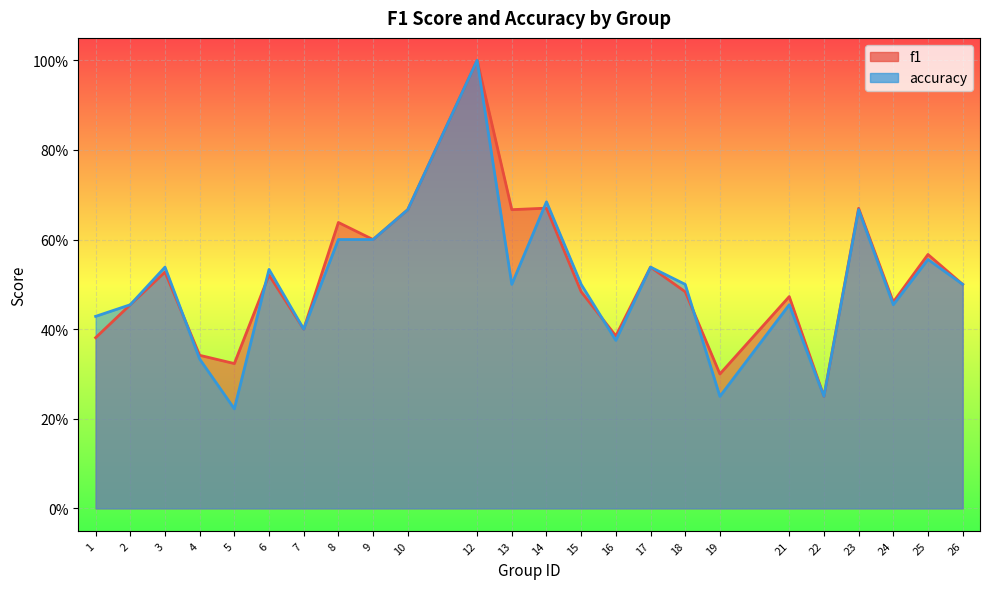

What is the greatest value displayed?

1.0